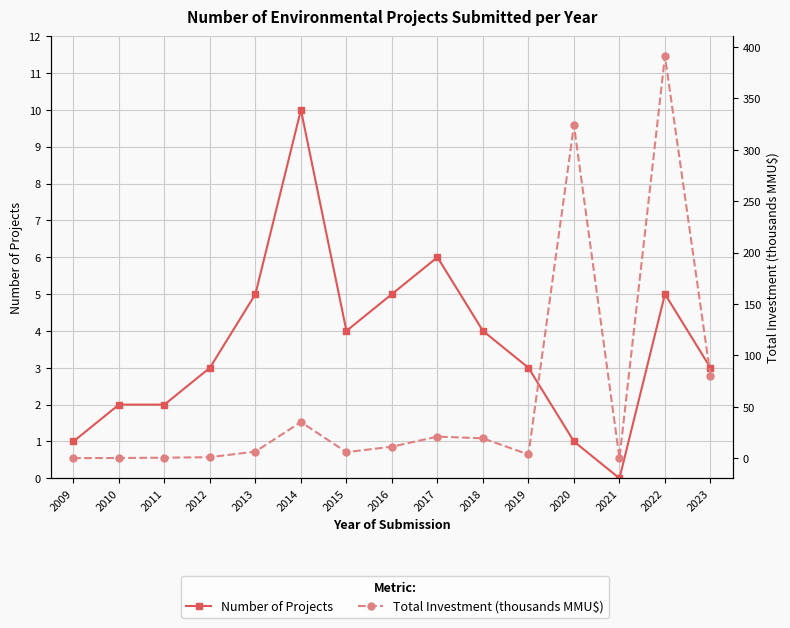

How many interior local peaks does the Total Investment (thousands MMU$) series have?

4